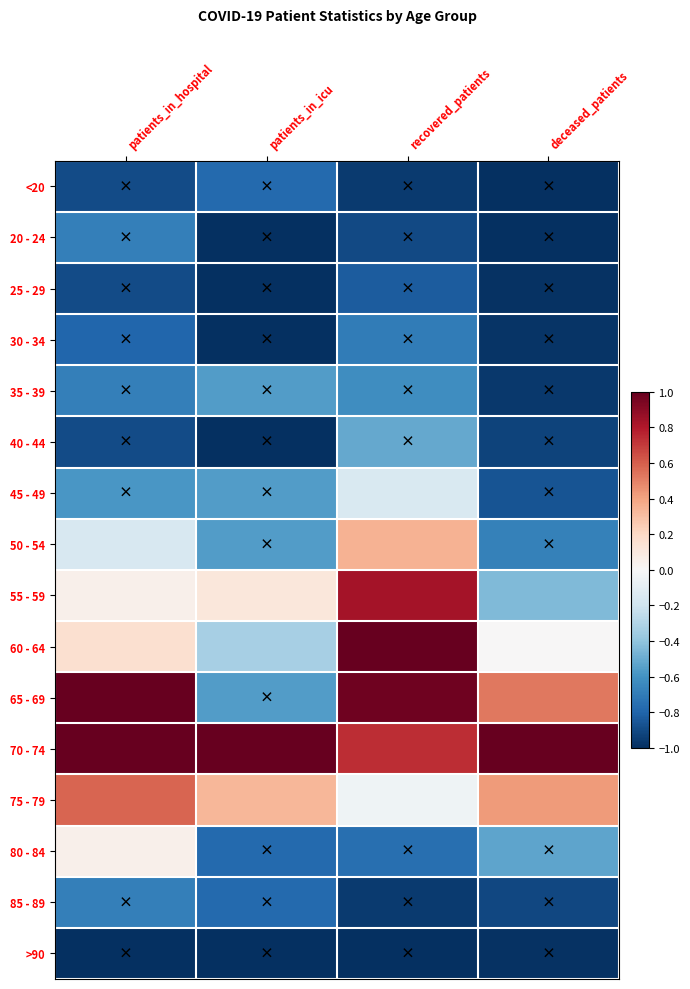

Between patients_in_icu and patients_in_hospital, which is larger?

patients_in_icu